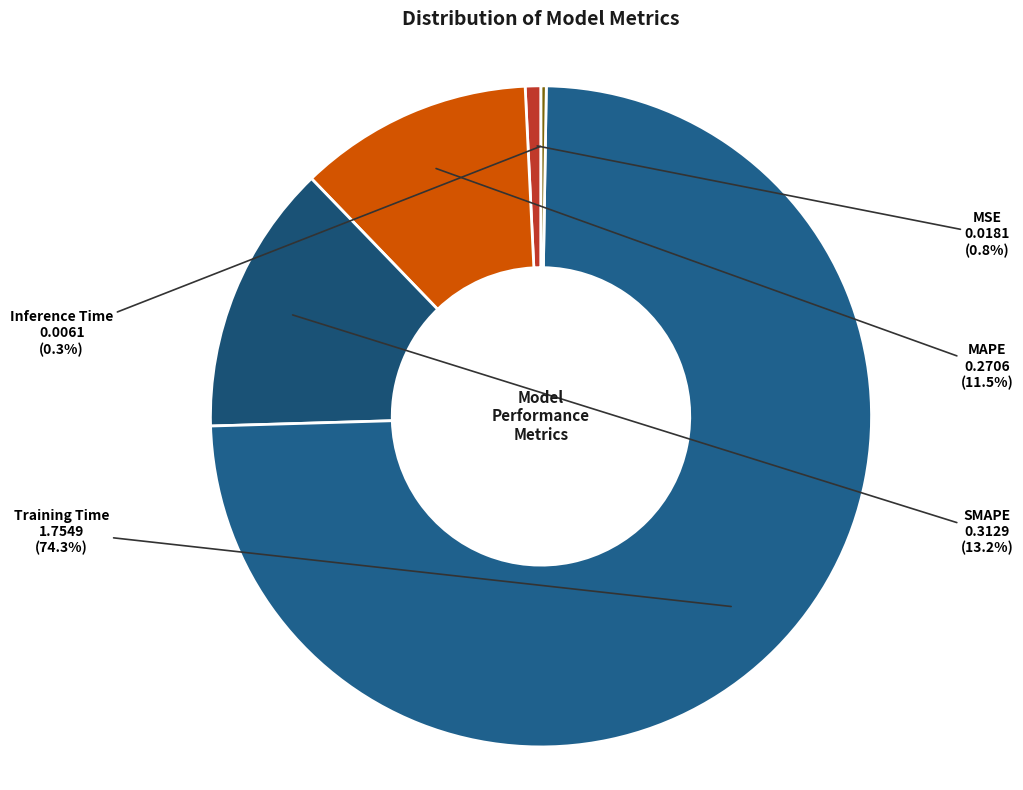

True or false: MSE accounts for 1% of the total.

True